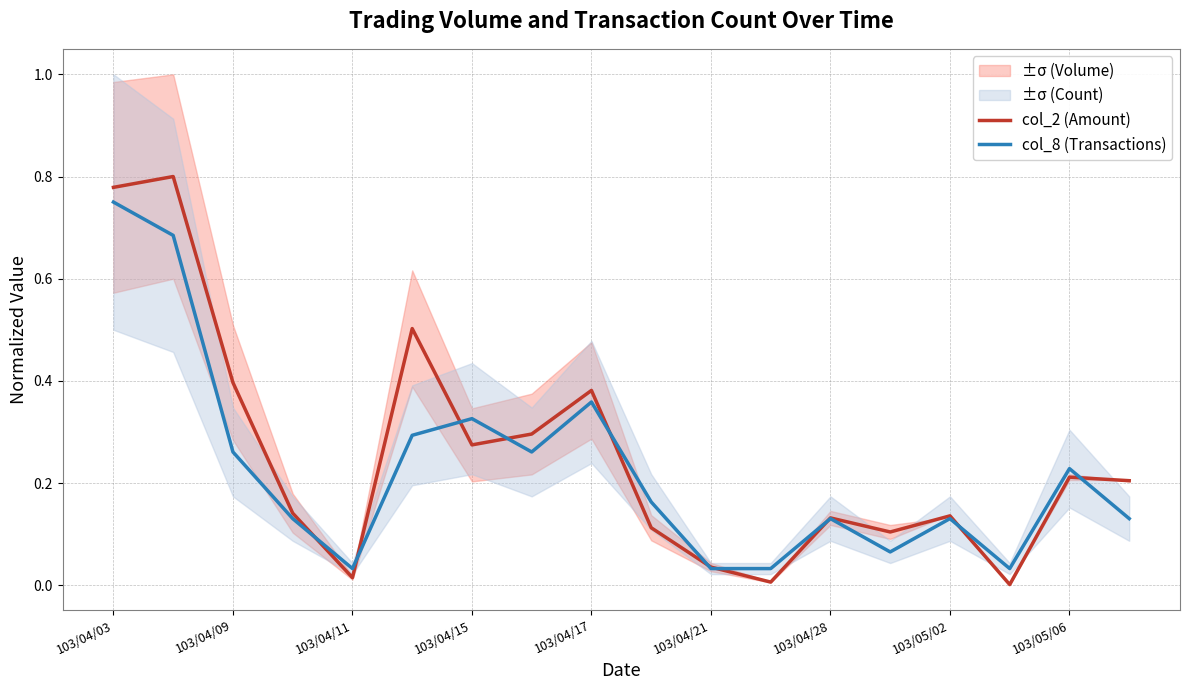

What is the sum of all col_2 (Amount) values?

4.5